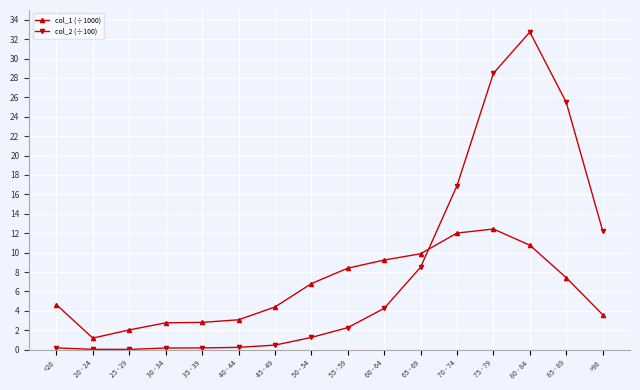

Rank the series by their maximum value, from highest to lowest.

col_2 (÷100), col_1 (÷1000)